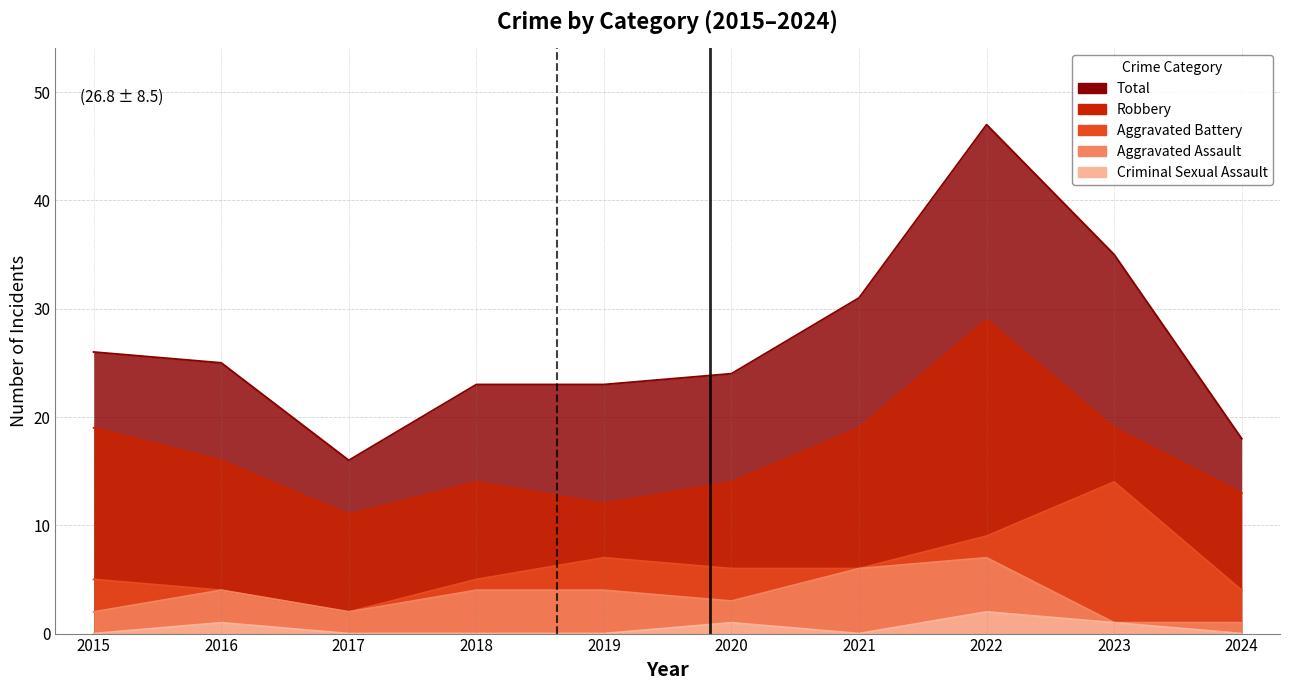

The value of Criminal Sexual Assault at 2021 is 1. True or false?

False